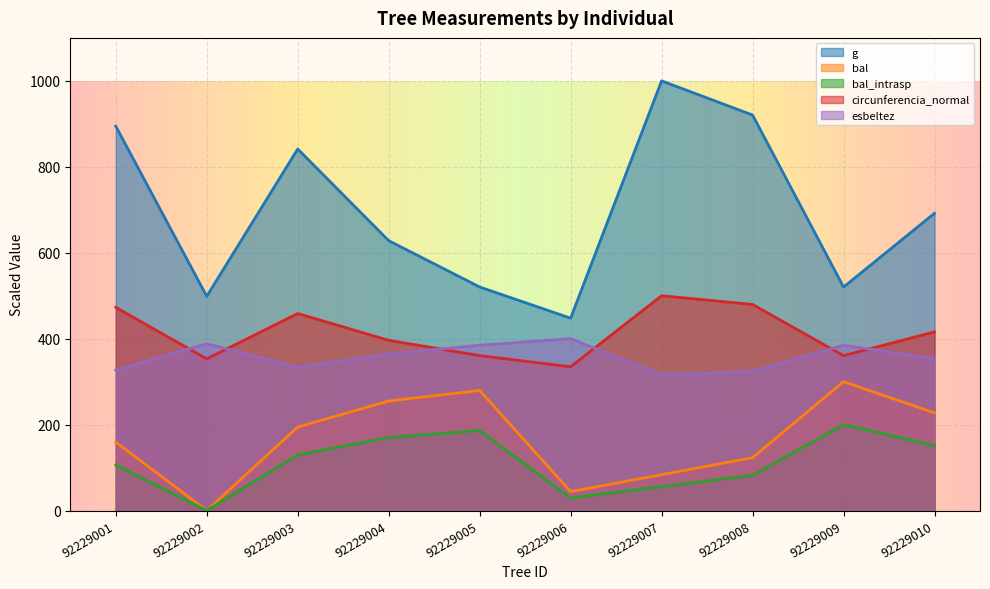

Which series changed the most between 92229006 and 92229010?

g